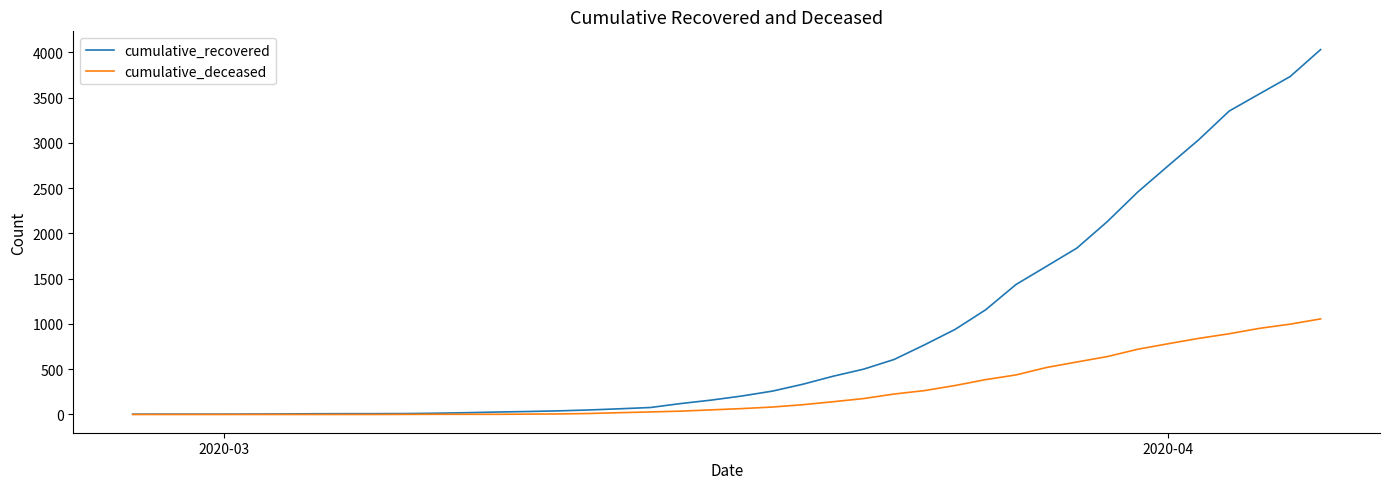

What is the highest value of the cumulative_deceased series?

1056